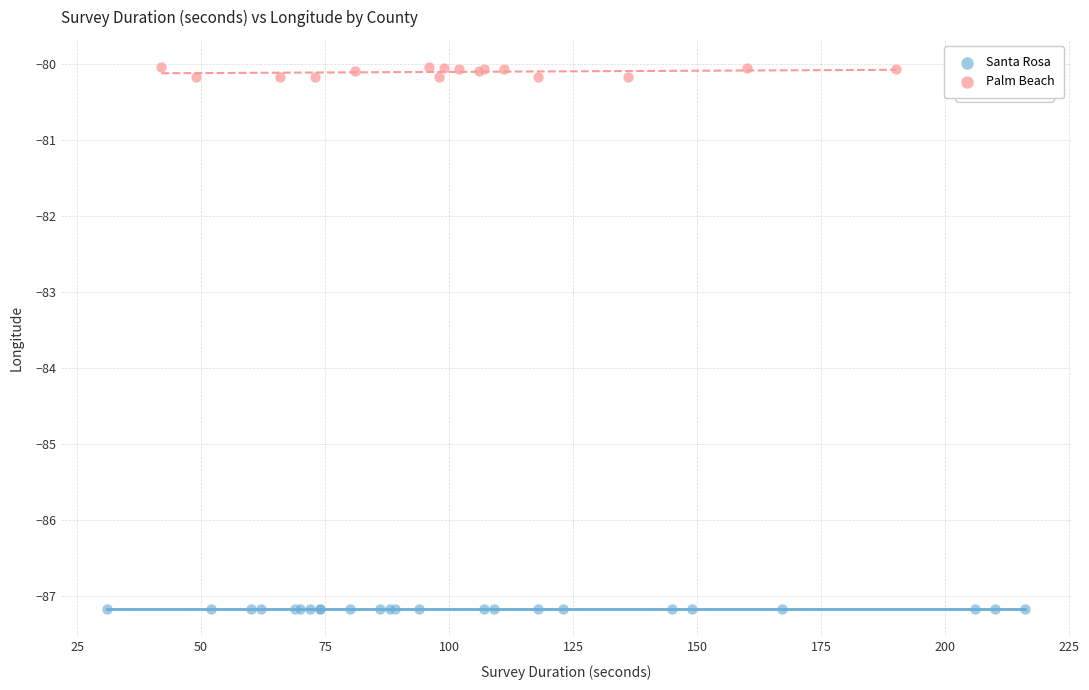

Which series reaches the maximum Y coordinate?

Palm Beach